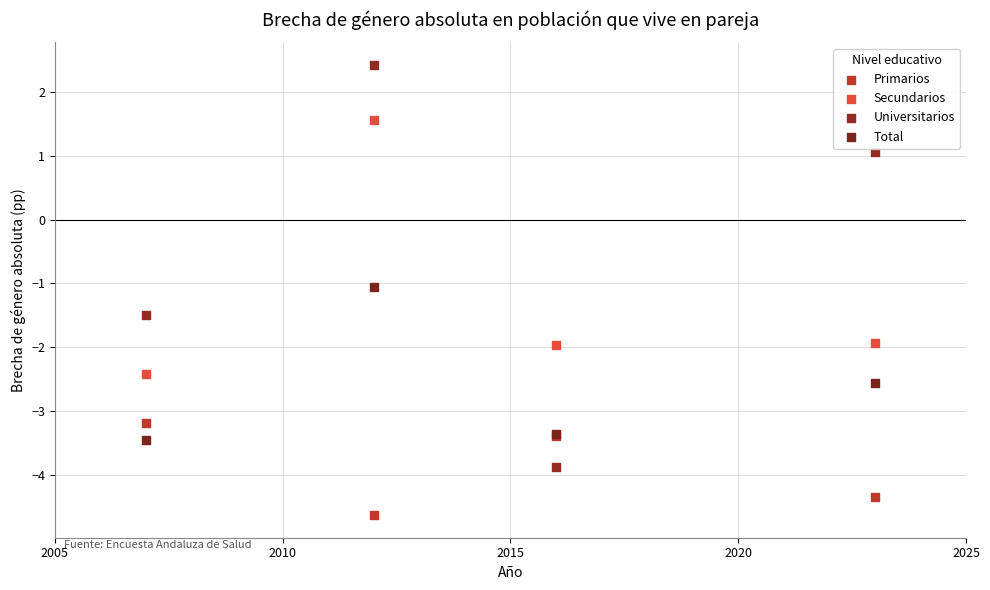

Which series contains the highest Y value?

Universitarios